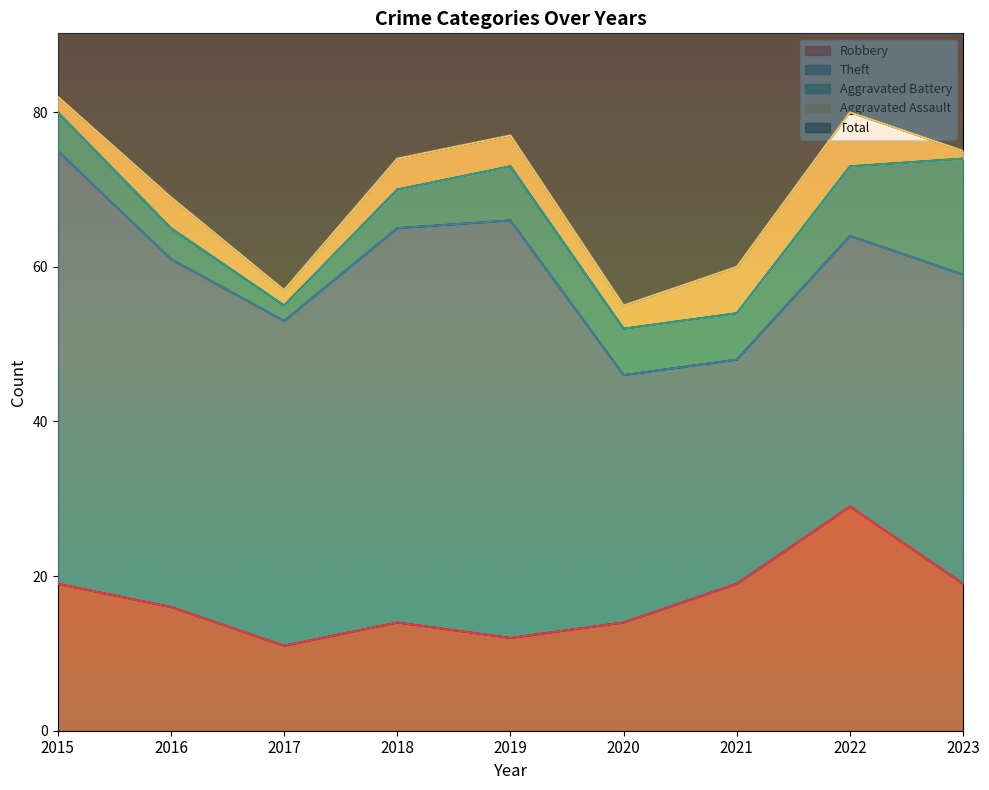

Which series has the largest total across all categories?

Total